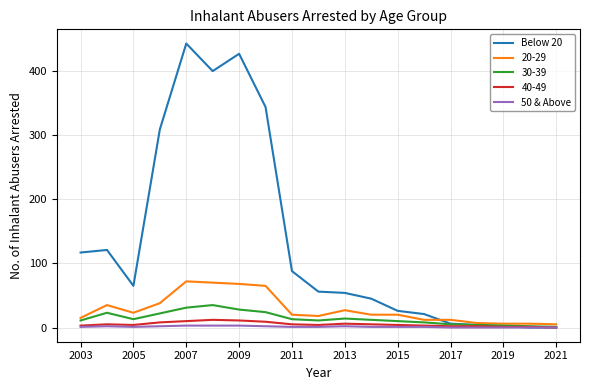

What is the sum of all 50 & Above values?

24